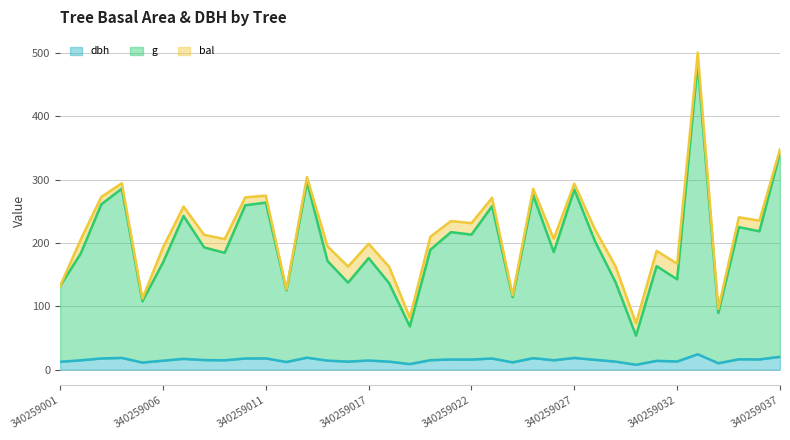

The value of dbh at 340259036 is 27.2. True or false?

False